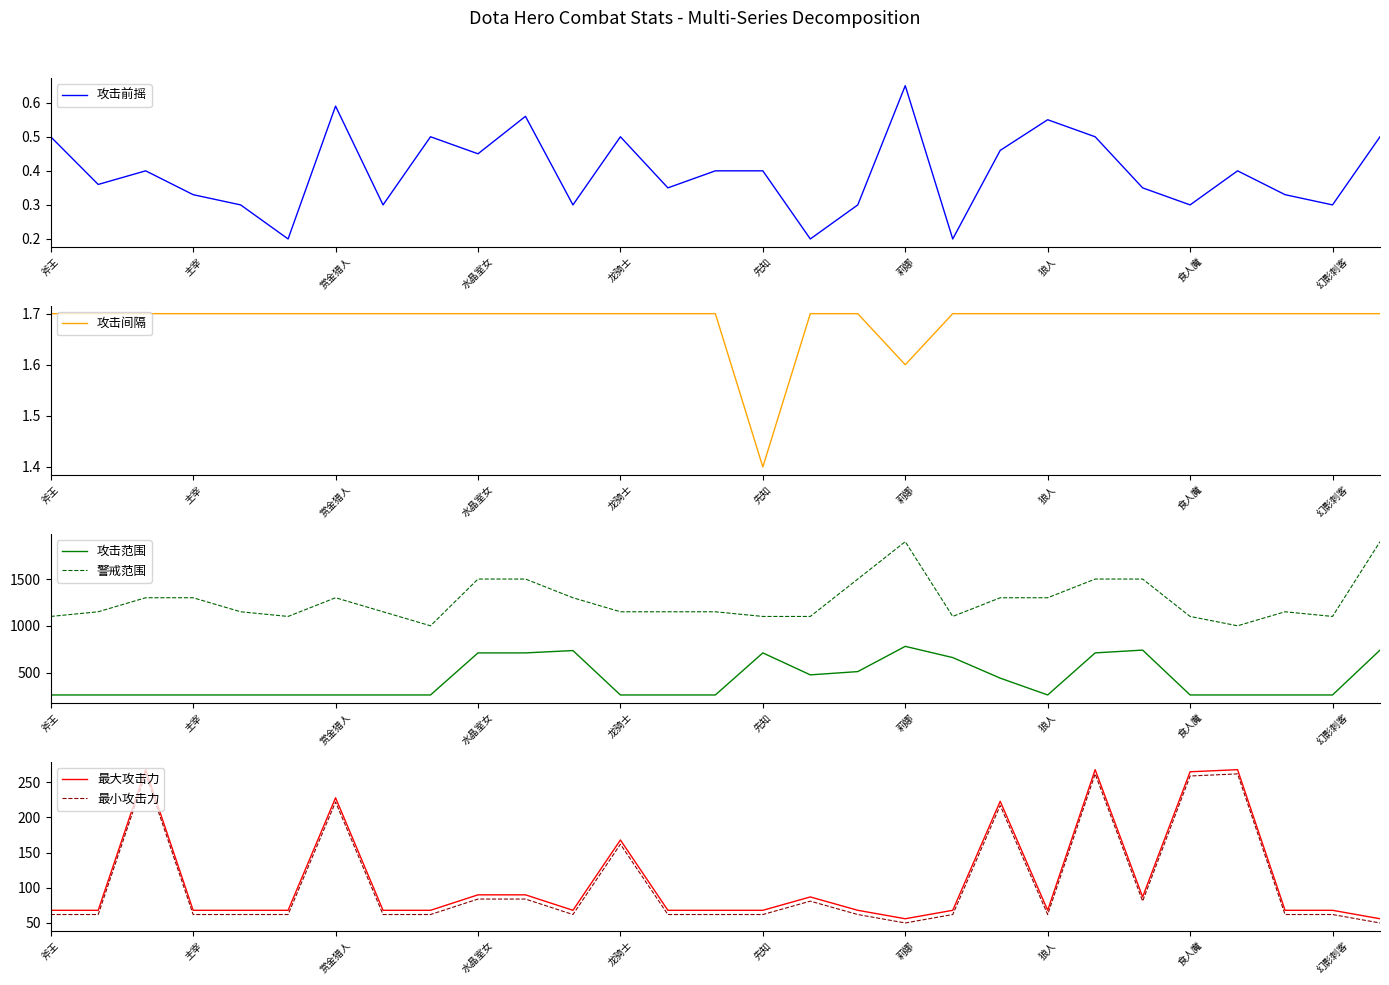

What is the lowest value of the 攻击范围 series?

260